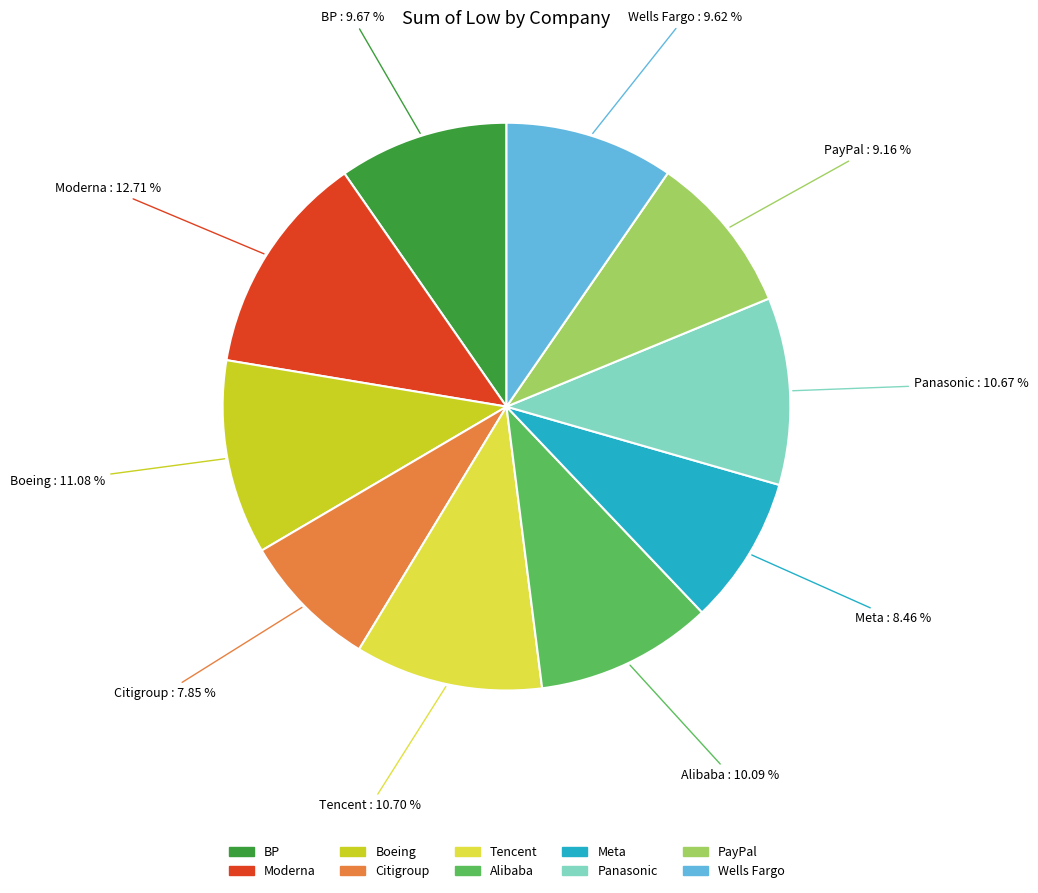

Combined, do Tencent and Alibaba account for over 50%?

No